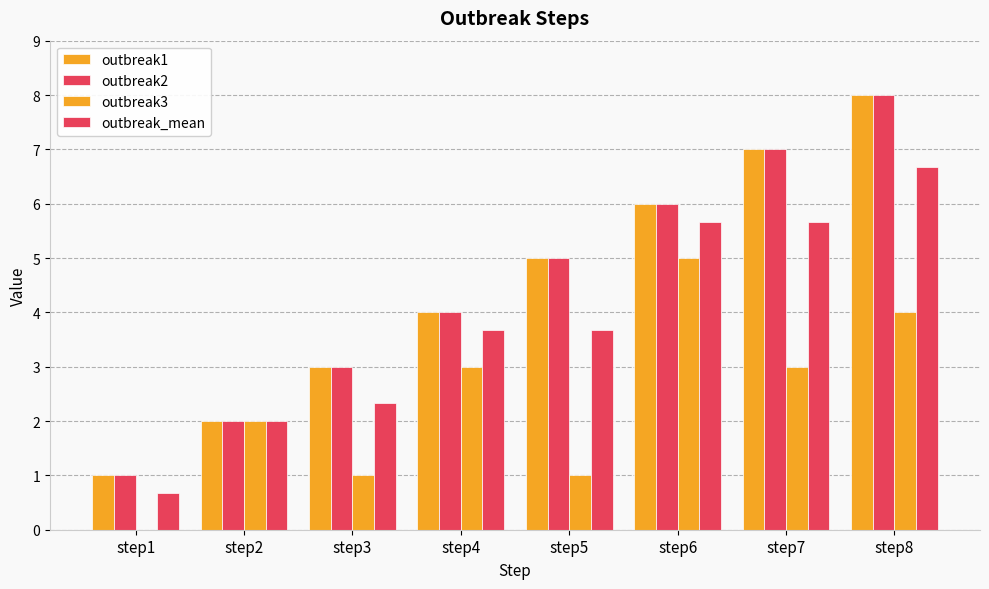

What is the value of the outbreak_mean bar at the 1st from the left?

0.7